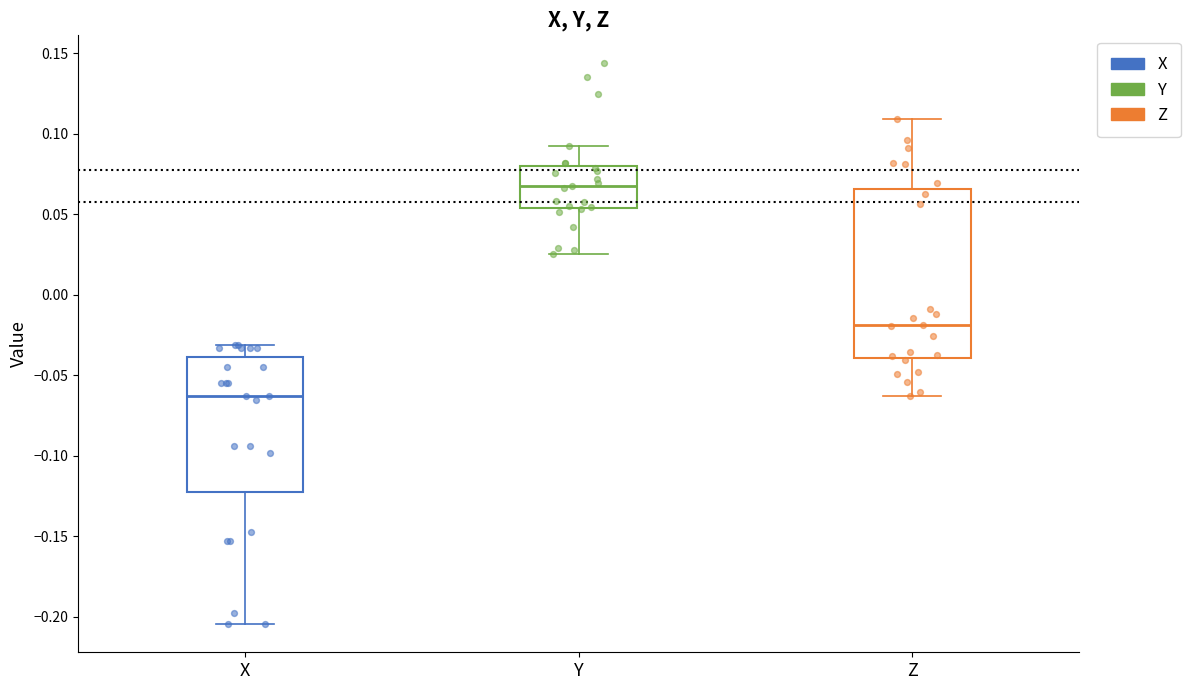

Reading left to right, transcribe this box plot: for each box, give where its median line is, the range the box spans, and where its two whiskers end, as read against the y-axis. The values are not printed on the chart, so give them approximately, as read against the axis.

X: median -0.065, box -0.125 to -0.040, whiskers -0.205 to -0.030
Y: median 0.070, box 0.055 to 0.080, whiskers 0.025 to 0.090
Z: median -0.020, box -0.040 to 0.065, whiskers -0.065 to 0.110